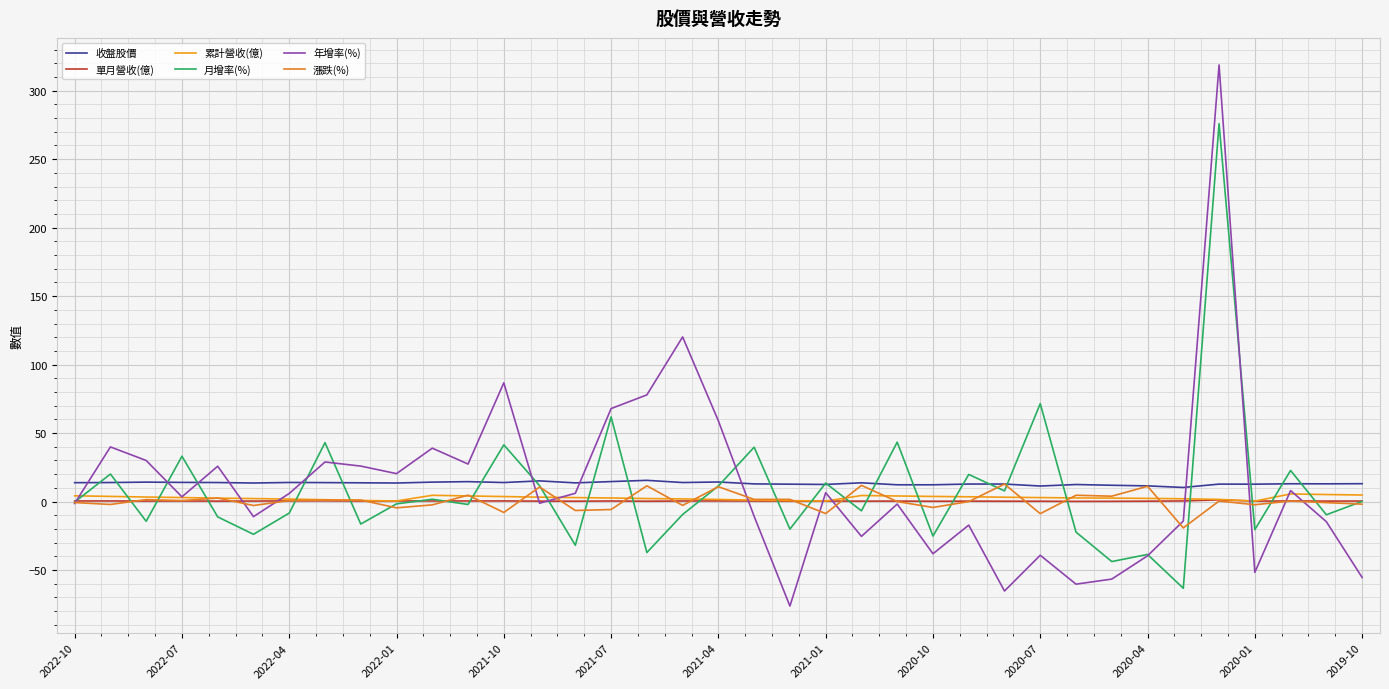

True or false: 月增率(%) has more than 2 points higher than both neighbors.

True